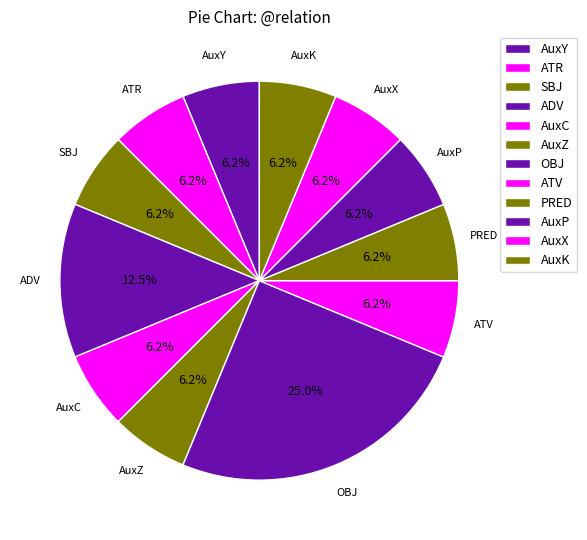

What portion of the pie excludes ATV?

93.8%